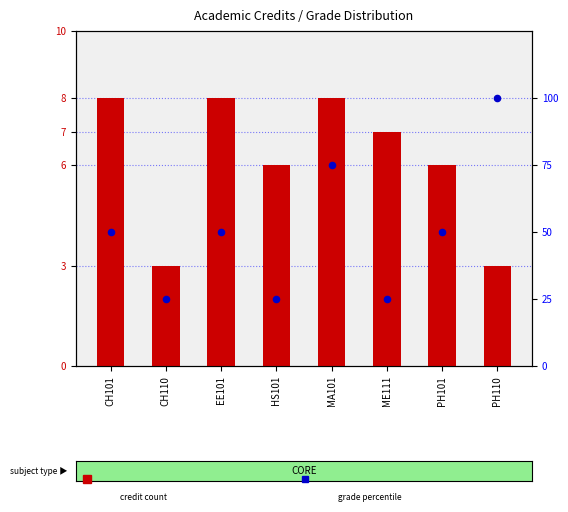

At how many categories does at least one series exceed 26?

5